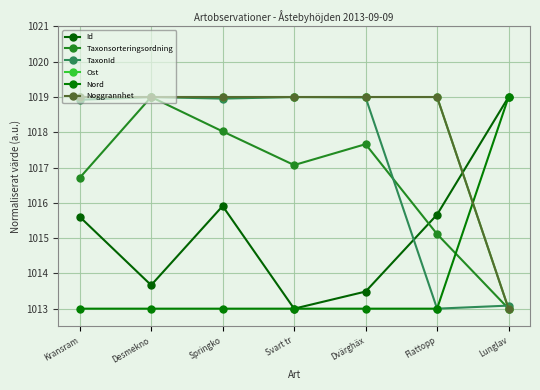

Is this an area chart (filled region under the line)?

No